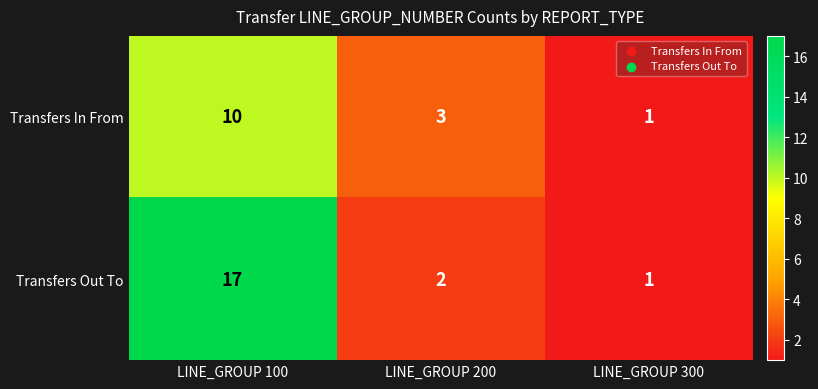

Which series has the largest total across all categories?

Transfers Out To